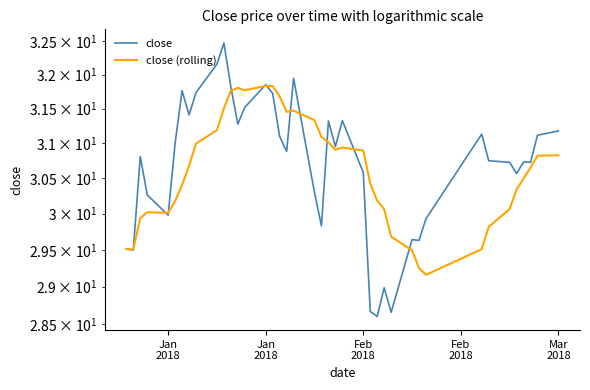

Does the chart have visible grid lines?

No